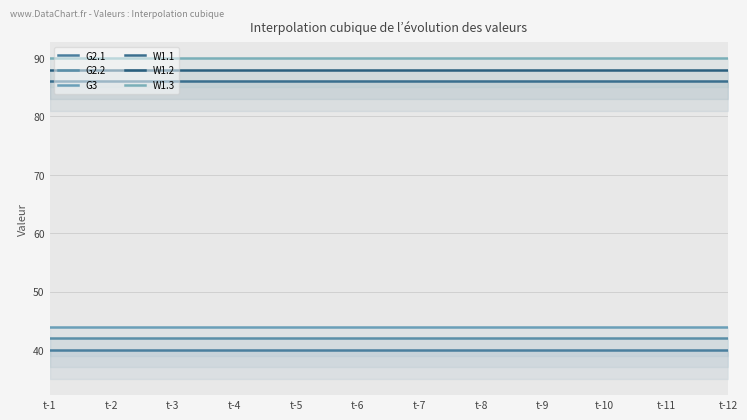

How many series are shown in this chart?

6